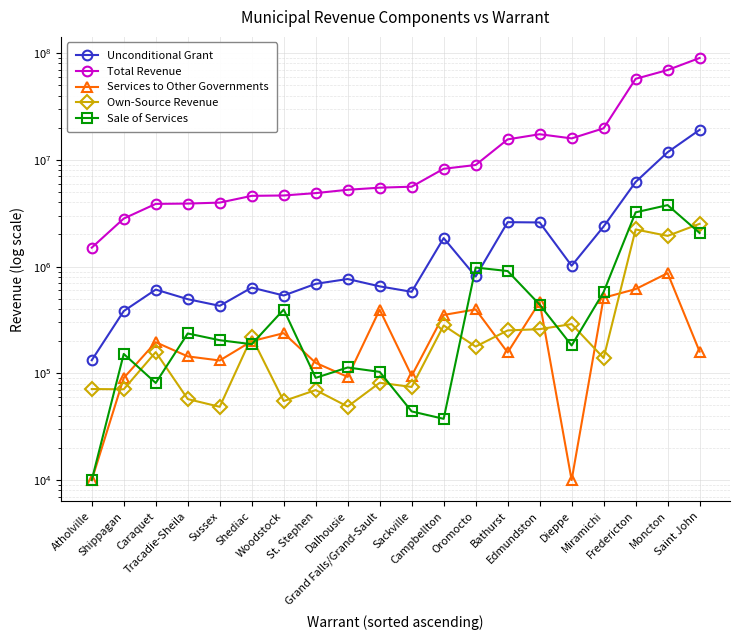

What is the difference between the maximum and minimum values in the Own-Source Revenue series?

2468900